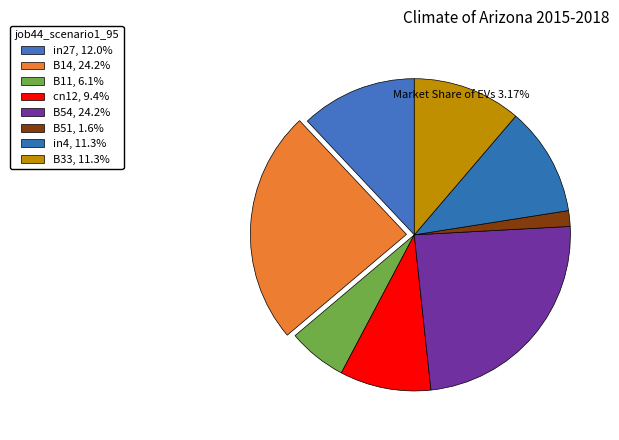

How many segments does this pie chart have?

8